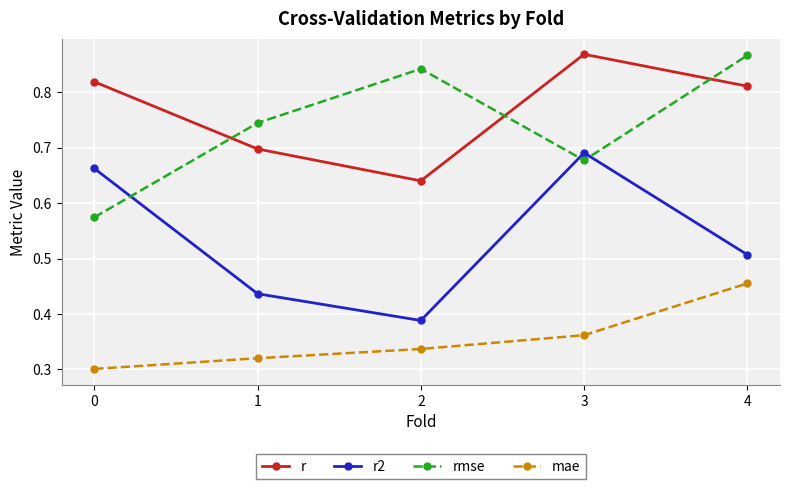

Between 0 and 3, which series saw the biggest shift?

rmse